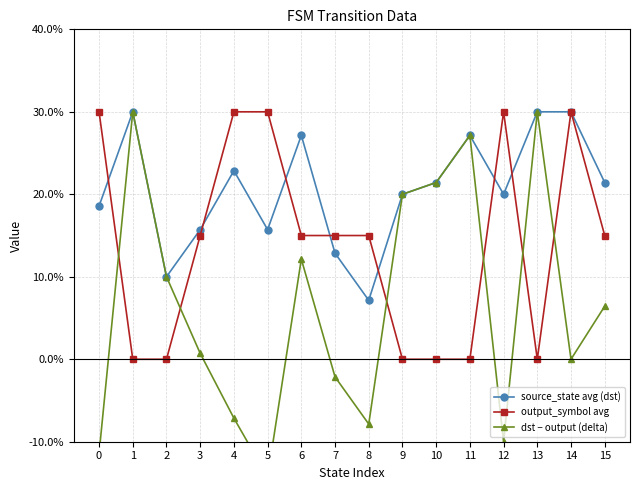

What value does the source_state avg (dst) series have at 4?

22.9